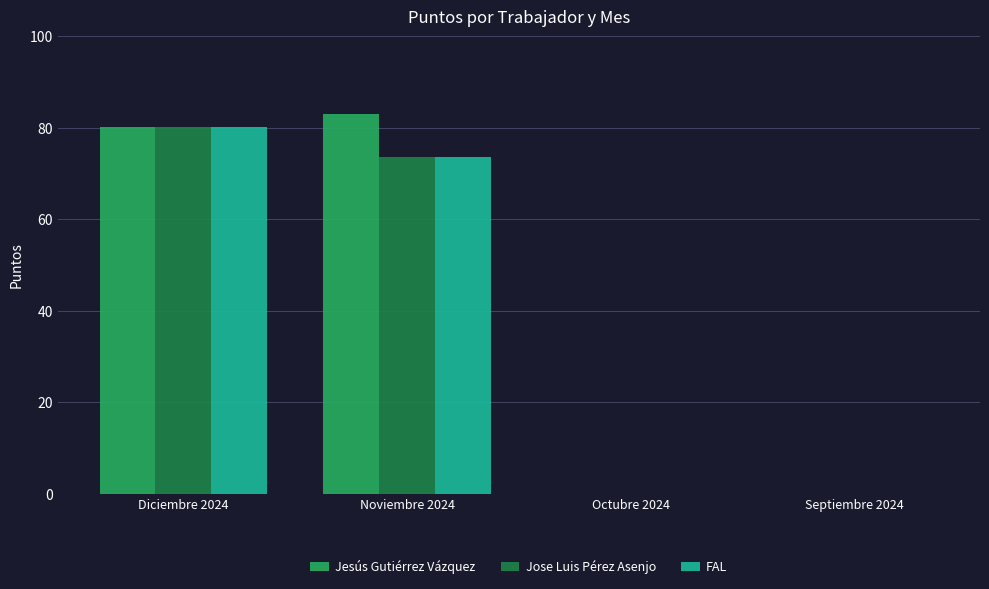

Reading left to right, what are all the values shown in this chart?

Jesús Gutiérrez Vázquez: Diciembre 2024=80.2	Noviembre 2024=83.0	Octubre 2024=0.0	Septiembre 2024=0.0
Jose Luis Pérez Asenjo: Diciembre 2024=80.2	Noviembre 2024=73.7	Octubre 2024=0.0	Septiembre 2024=0.0
FAL: Diciembre 2024=80.2	Noviembre 2024=73.7	Octubre 2024=0.0	Septiembre 2024=0.0